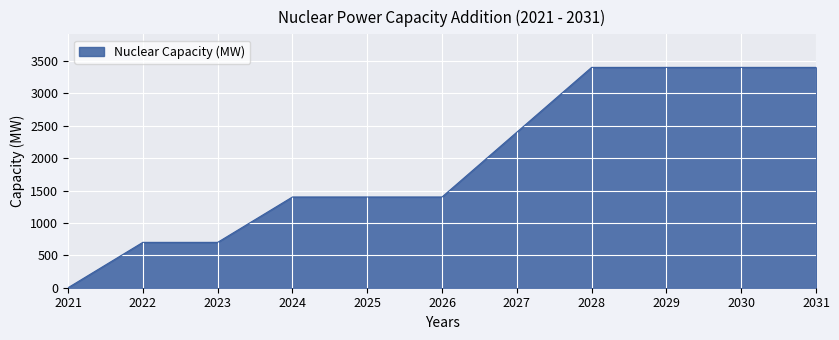

How many values are between 700 and 3400?

10